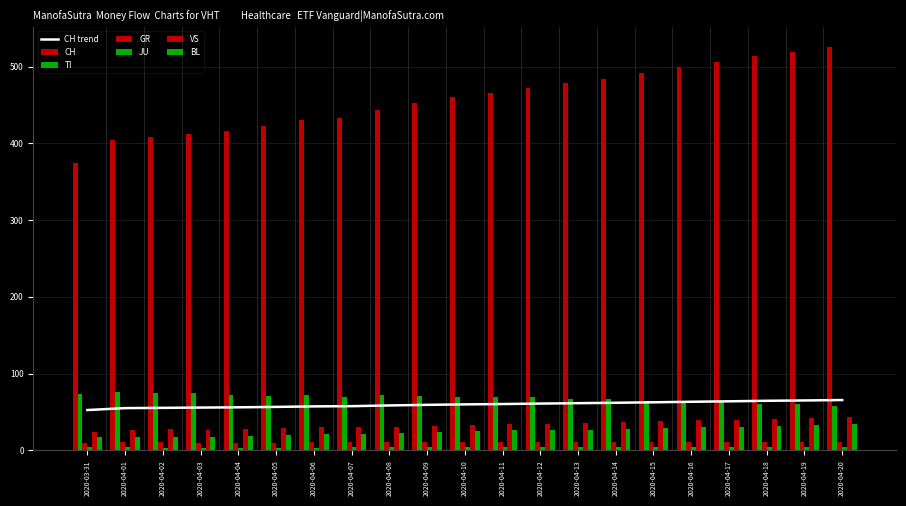

The value of VS at 2020-04-12 is 35.0. True or false?

True